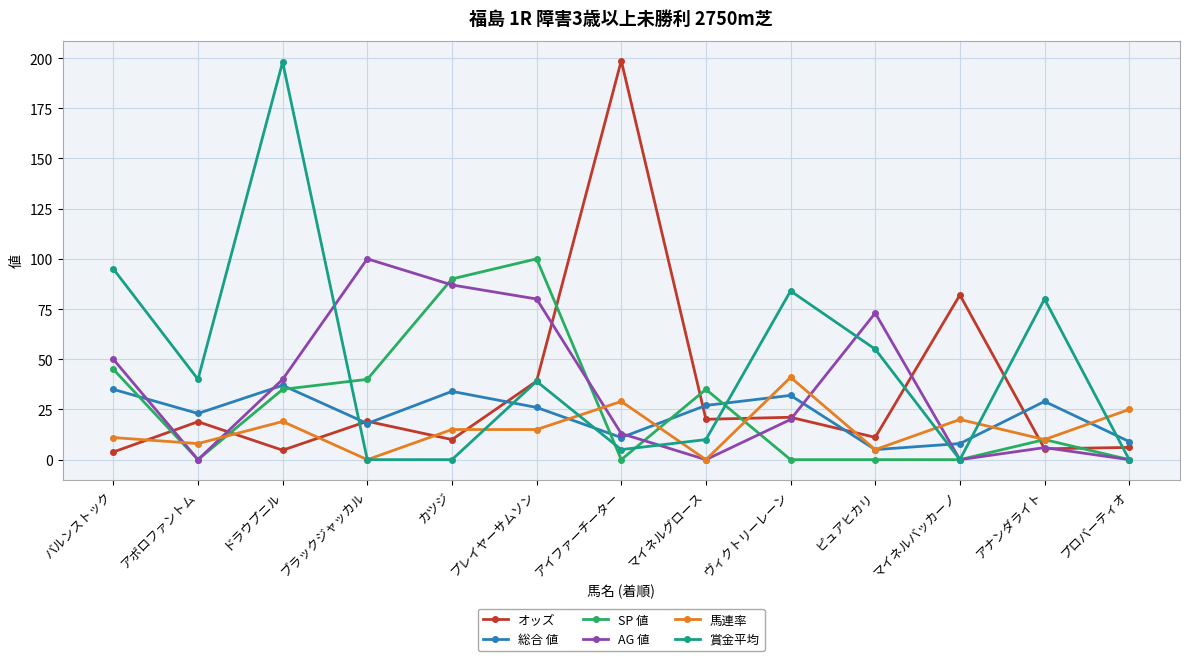

What position from the left is プレイヤーサムソン?

6